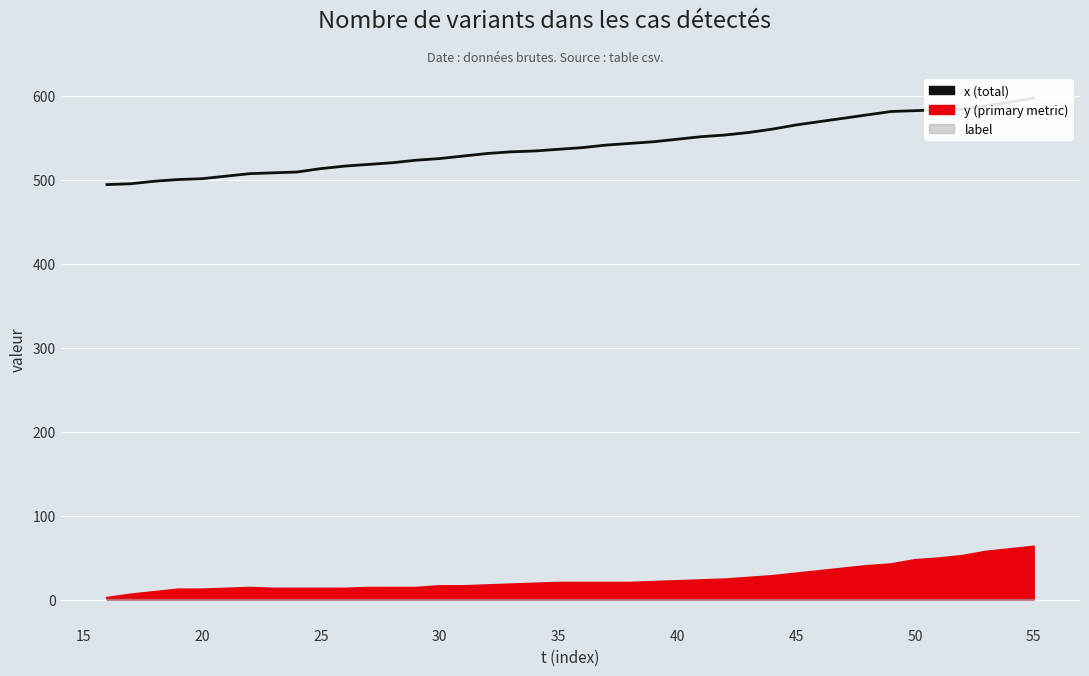

Reading left to right, what are all the values shown in this chart?

494	495	498	500	501	504	507	508	509	513	516	518	520	523	525	528	531	533	534	536	538	541	543	545	548	551	553	556	560	565	569	573	577	581	582	583	584	588	592	597